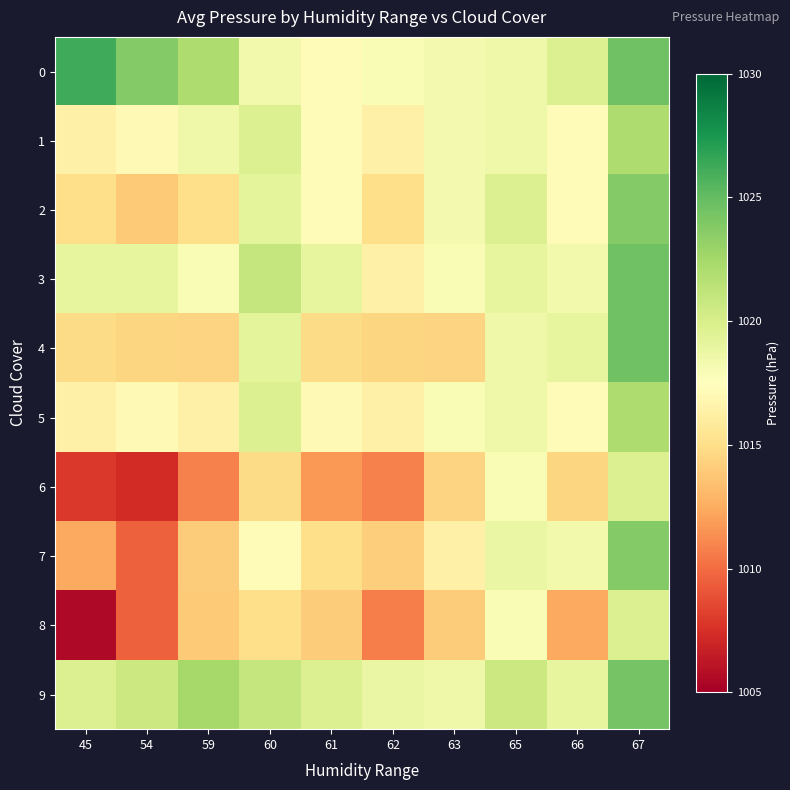

What is the spread (max minus min) of values at 62?

8.1